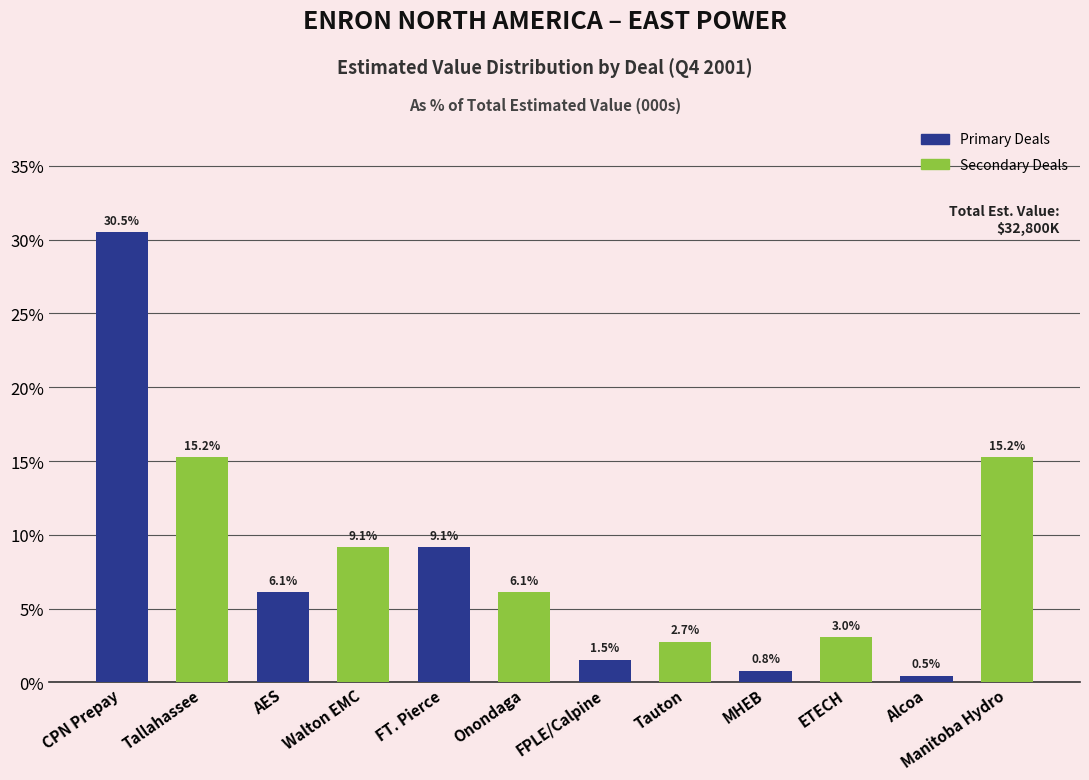

Which category has the highest value across all series?

CPN Prepay